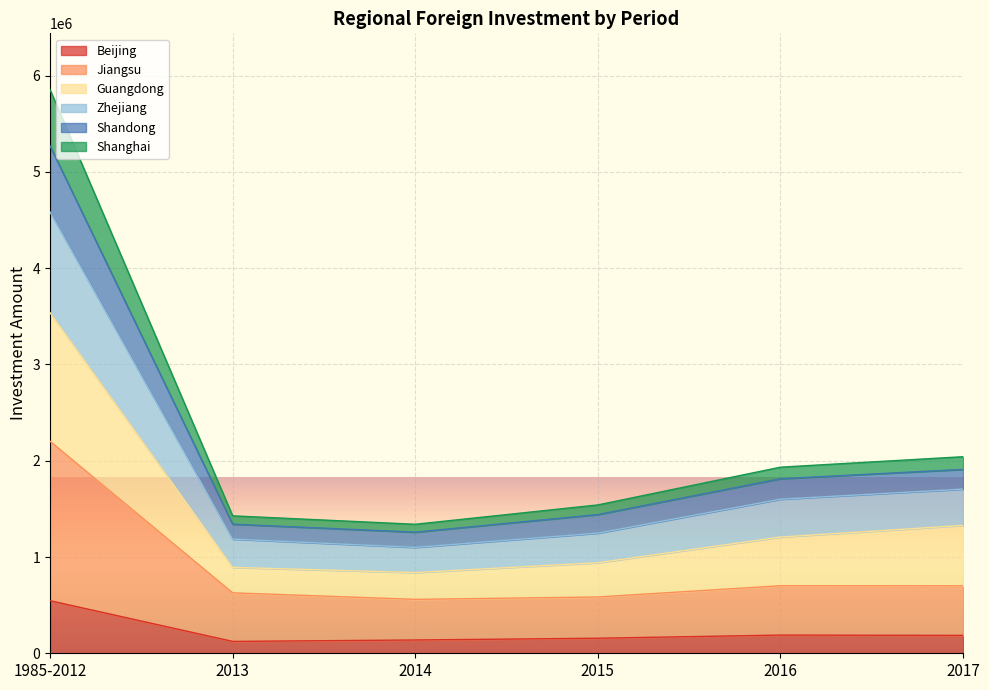

Which category has the highest value in the Beijing series?

1985-2012